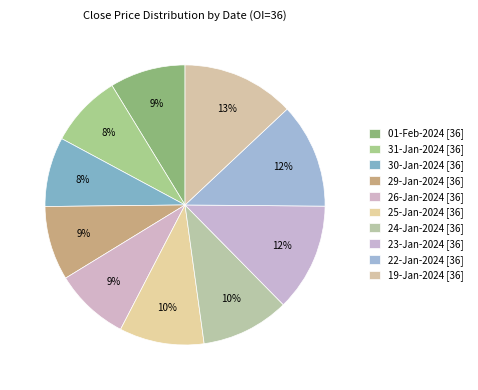

To the nearest percent, what percentage of the pie is 23-Jan-2024 [36]?

12%